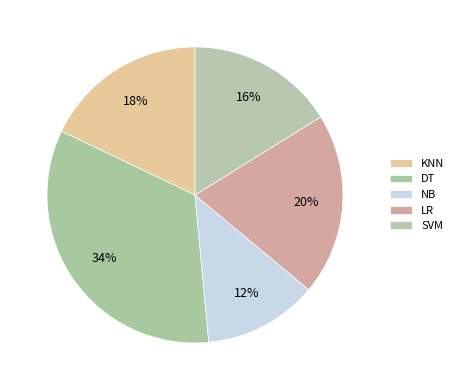

What percentage is the LR slice, to the nearest percent?

20%